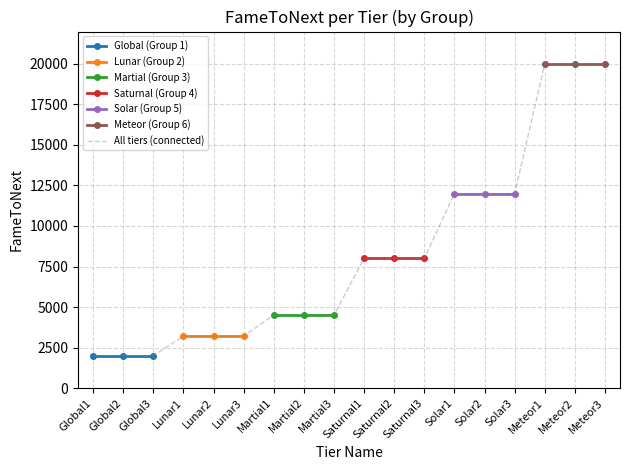

Which series changed the most between Global2 and Global3?

Global